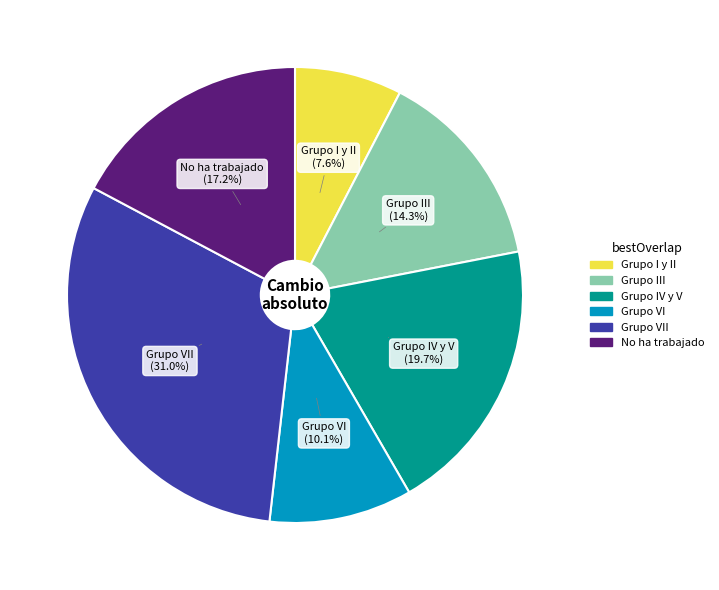

Is there any slice that represents more than half of the pie?

No